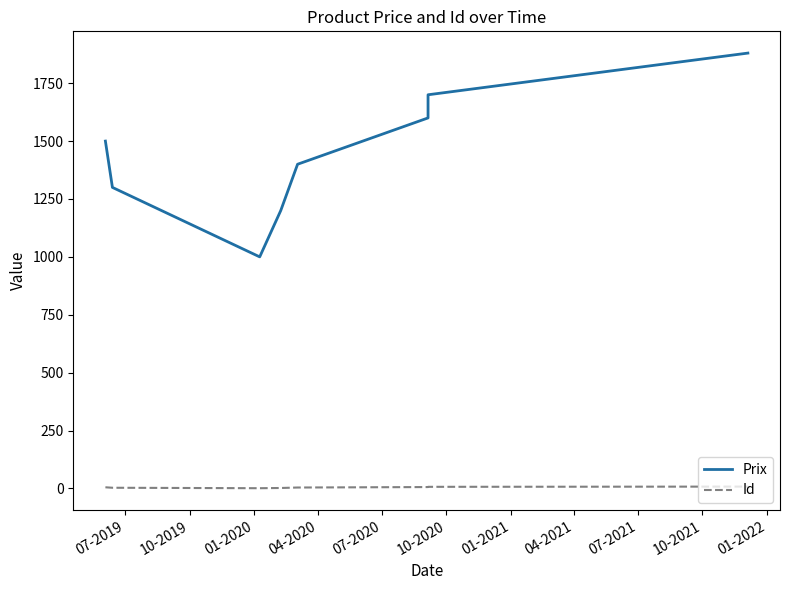

What is the value of the Prix point at the 4th from the left?

1200